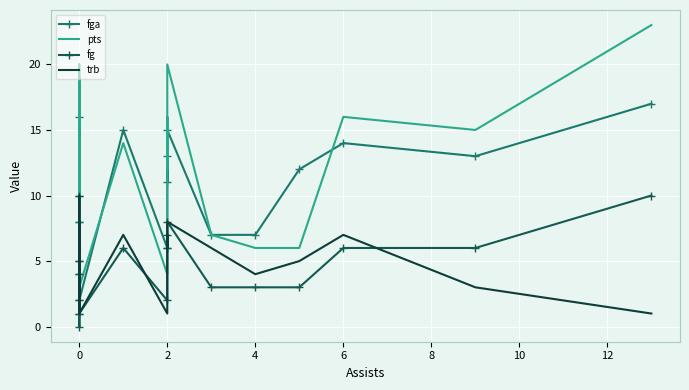

List the series in order of their peak value, lowest first.

fg, trb, fga, pts